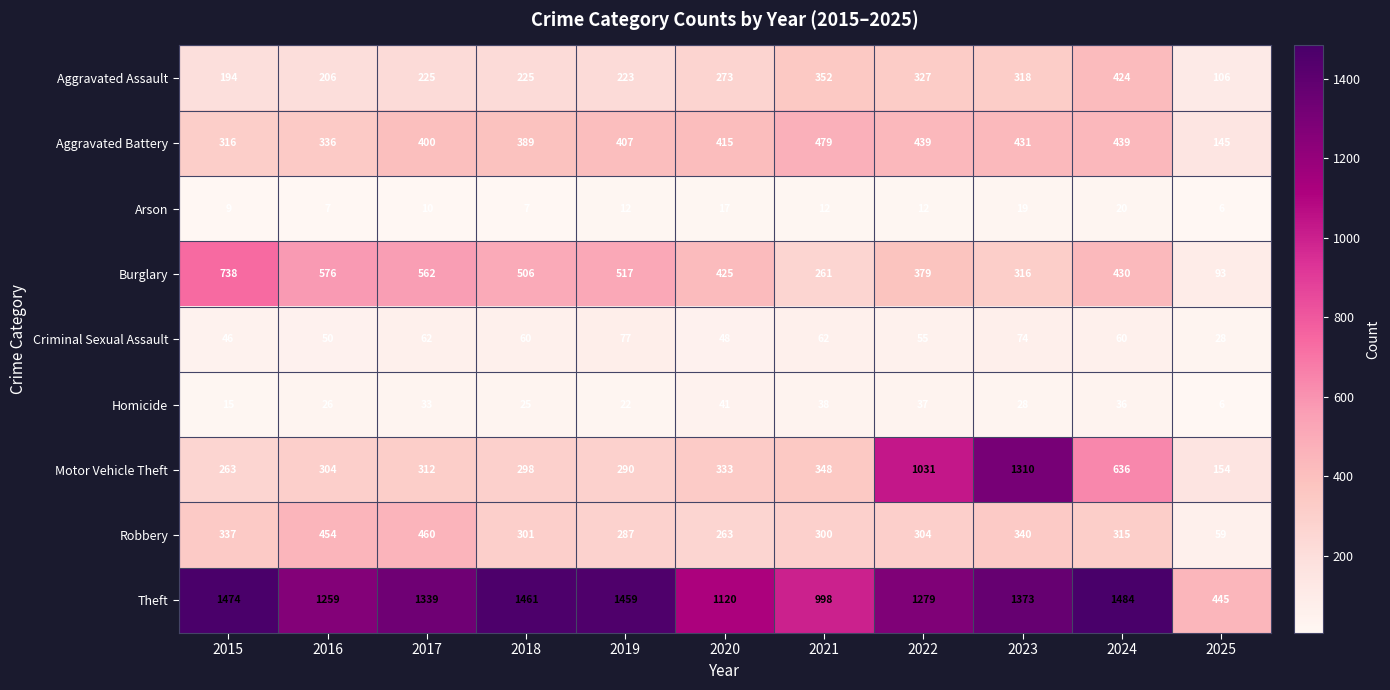

What is the minimum value for Homicide?

6